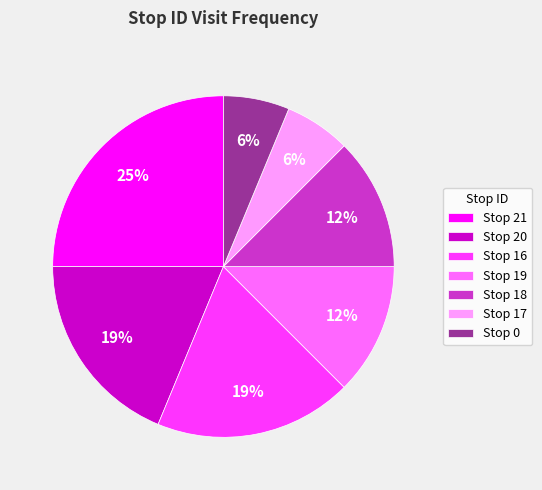

Which category has the biggest portion of the pie?

Stop 21